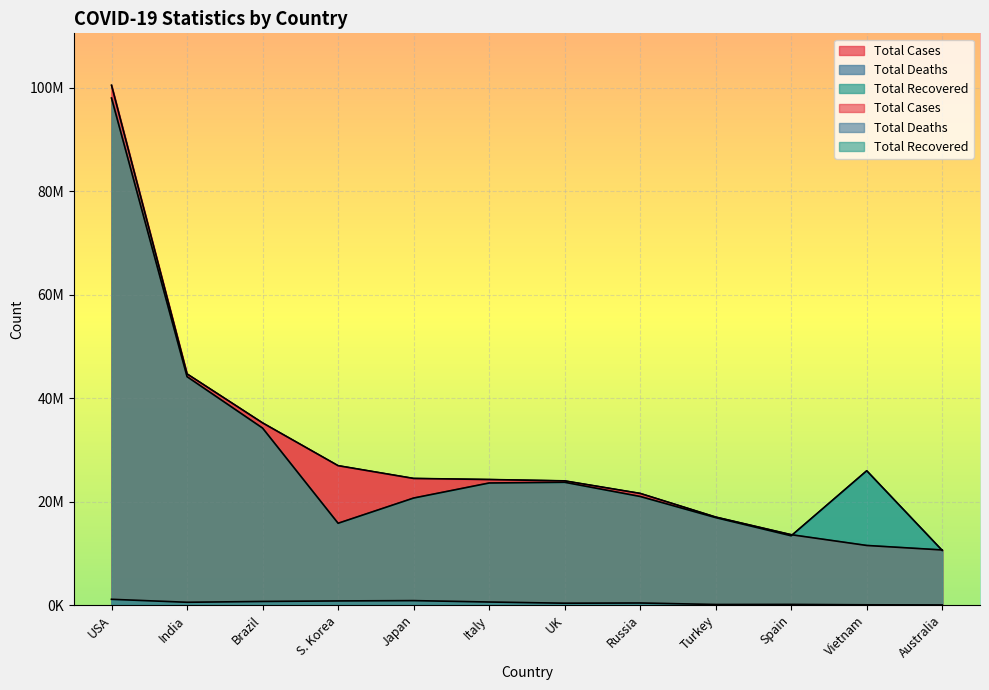

Which series has the largest range (max minus min)?

Total Cases